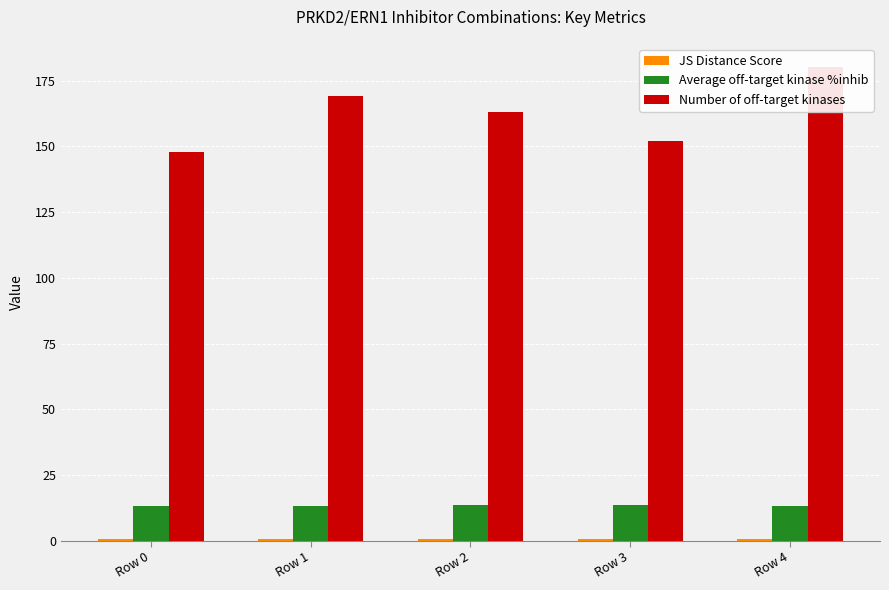

What is the total value across all series at Row 0?

161.9